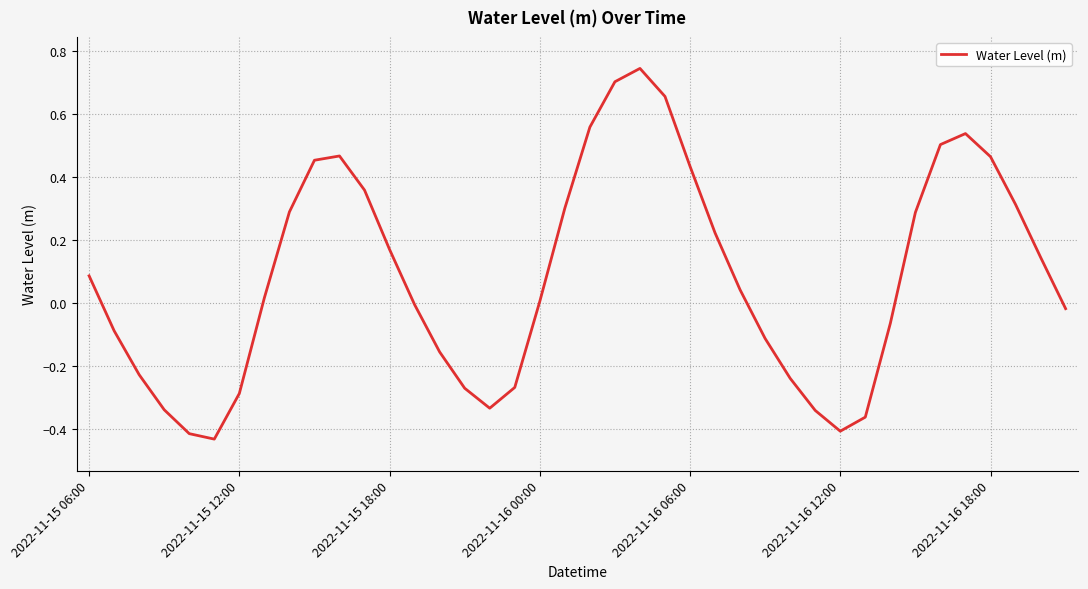

What is the difference between the maximum and minimum values?

1.2